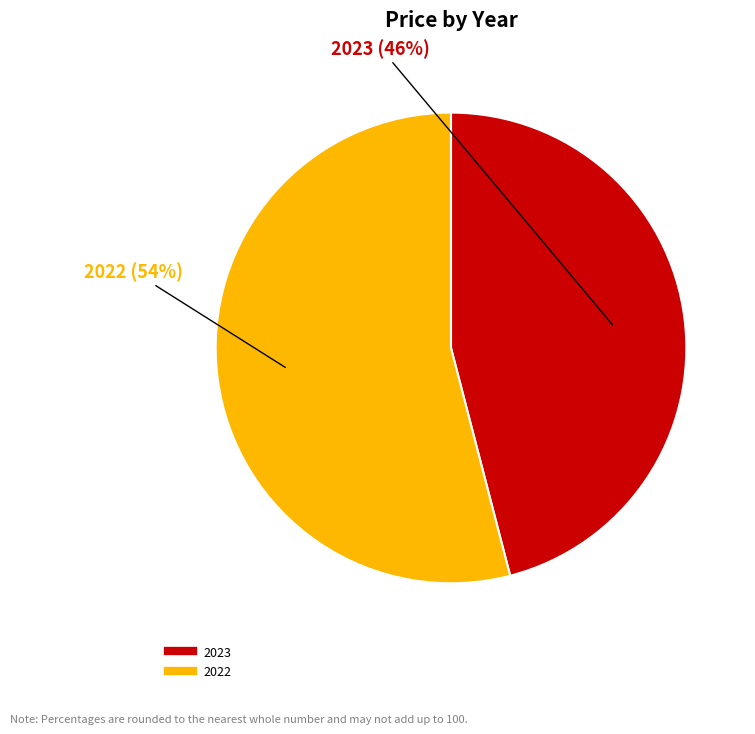

What is the ratio of the value at 2022 to the value at 2023?

1.2